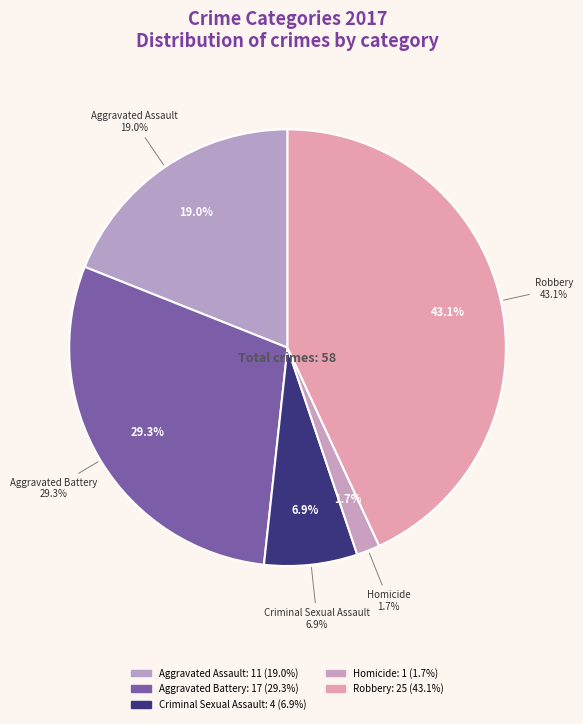

How many slices are in this pie chart?

5